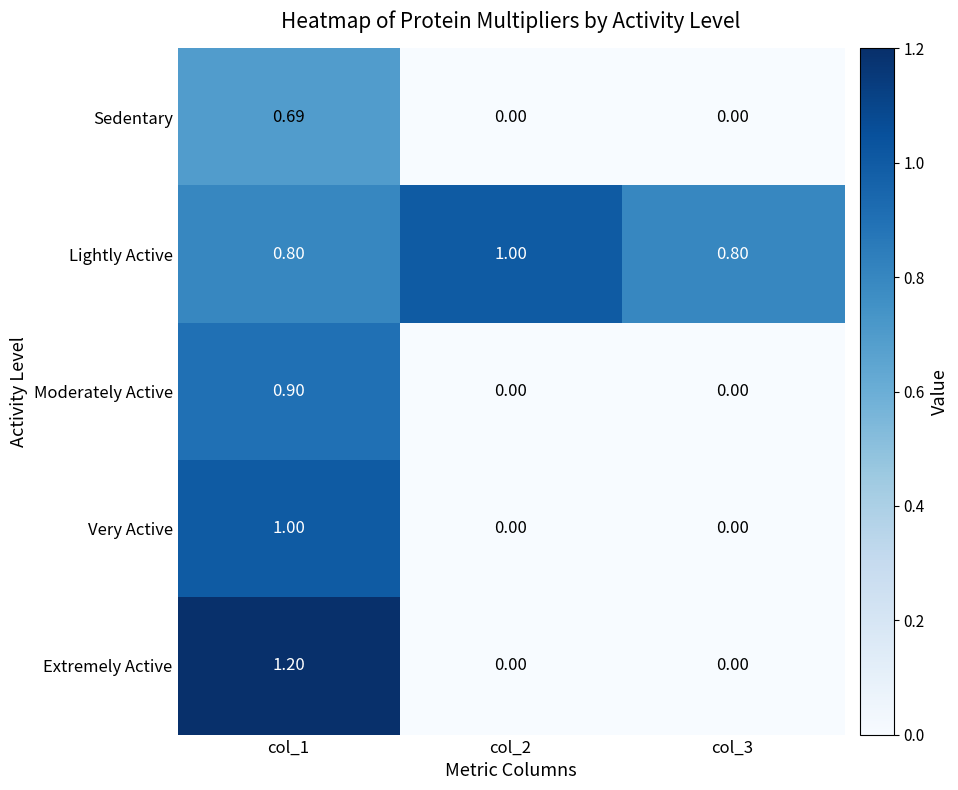

At how many categories does at least one series exceed 0?

3